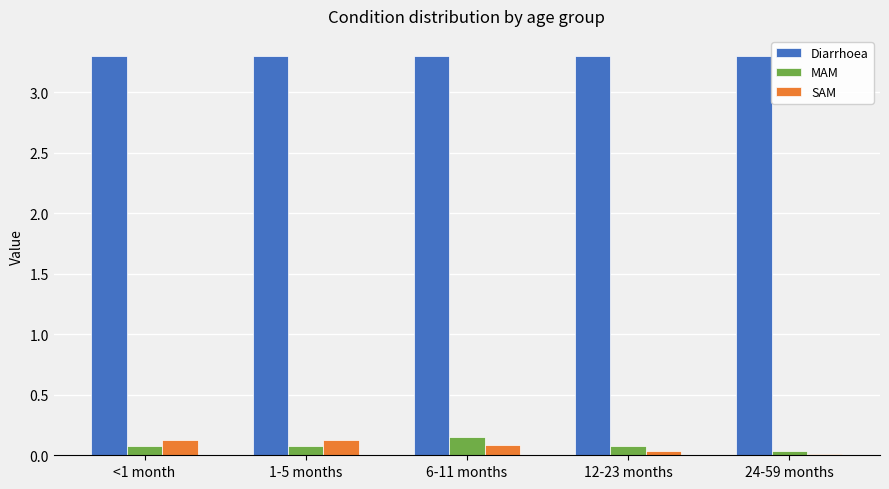

How many bars are there in each group?

3